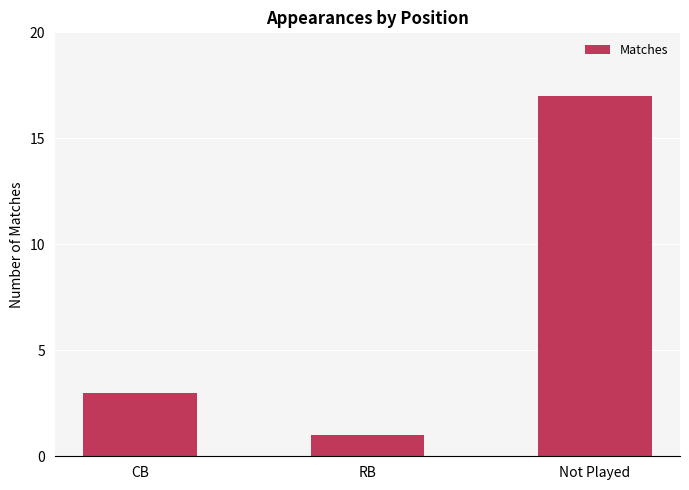

Count the values in the range 1 to 17.

3